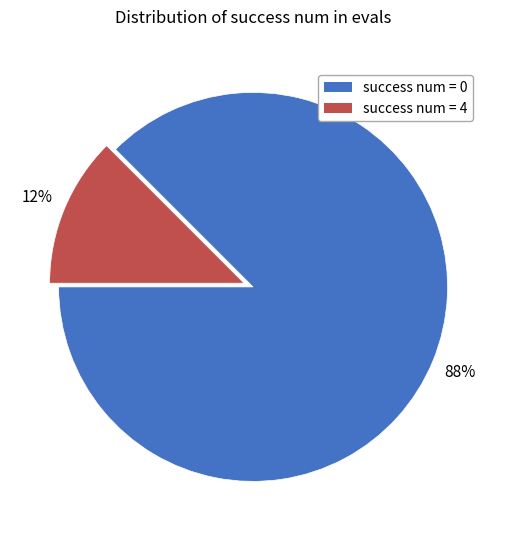

True or false: success num = 0 accounts for 88% of the total.

True